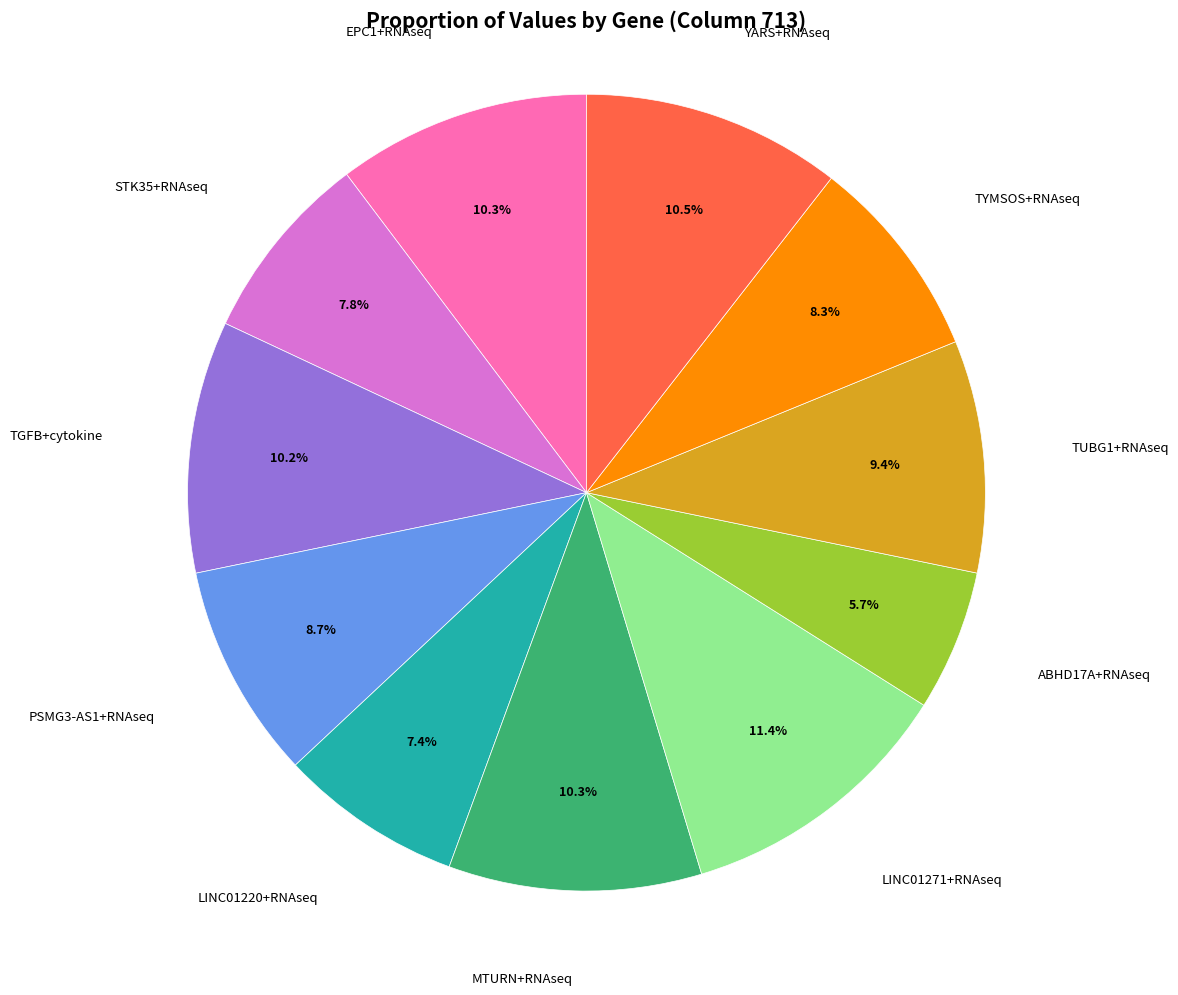

Which has a higher value, ABHD17A+RNAseq or MTURN+RNAseq?

MTURN+RNAseq